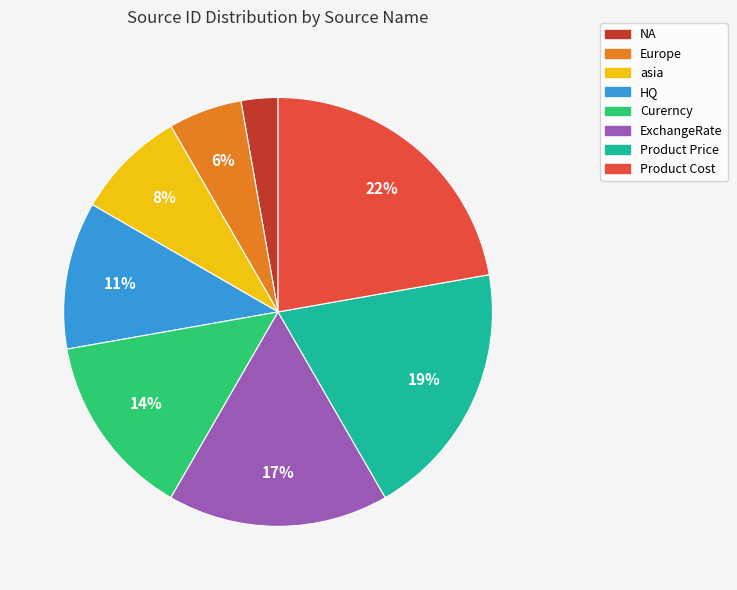

What is the smallest slice in the pie chart?

NA